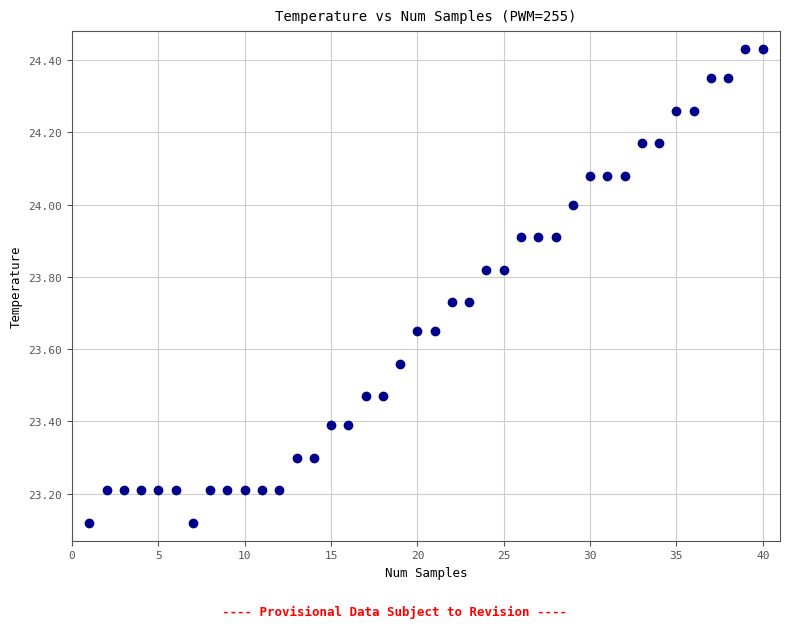

What is the range of Y values (max minus min)?

1.3